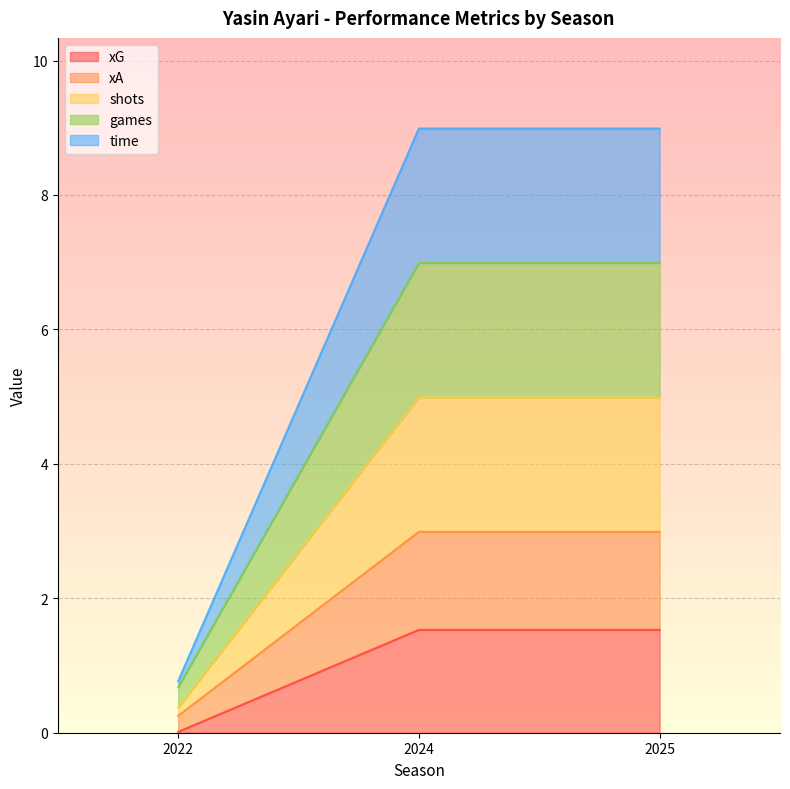

Between 2025 and 2024, which is larger?

2025